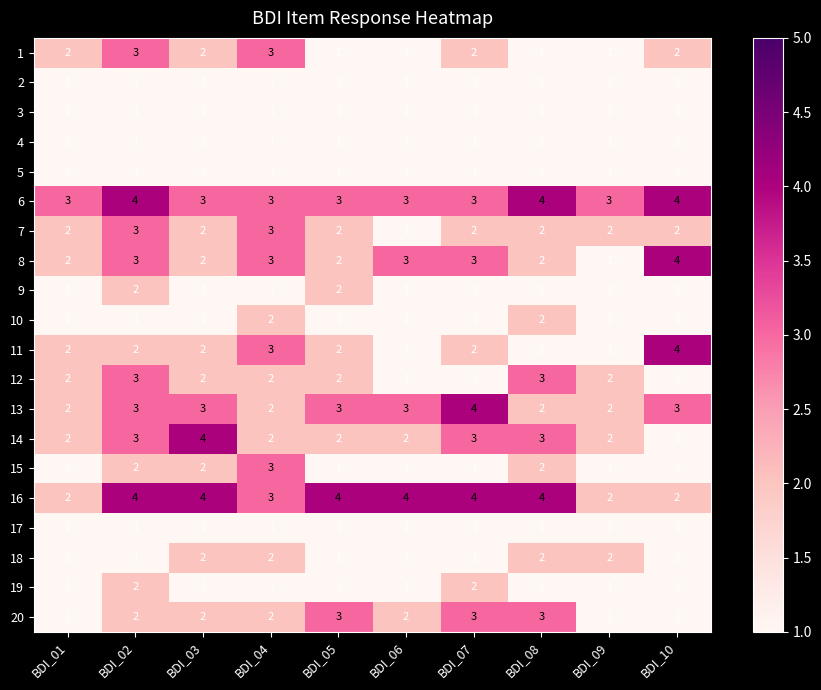

At which category is the sum across all series the highest?

BDI_02